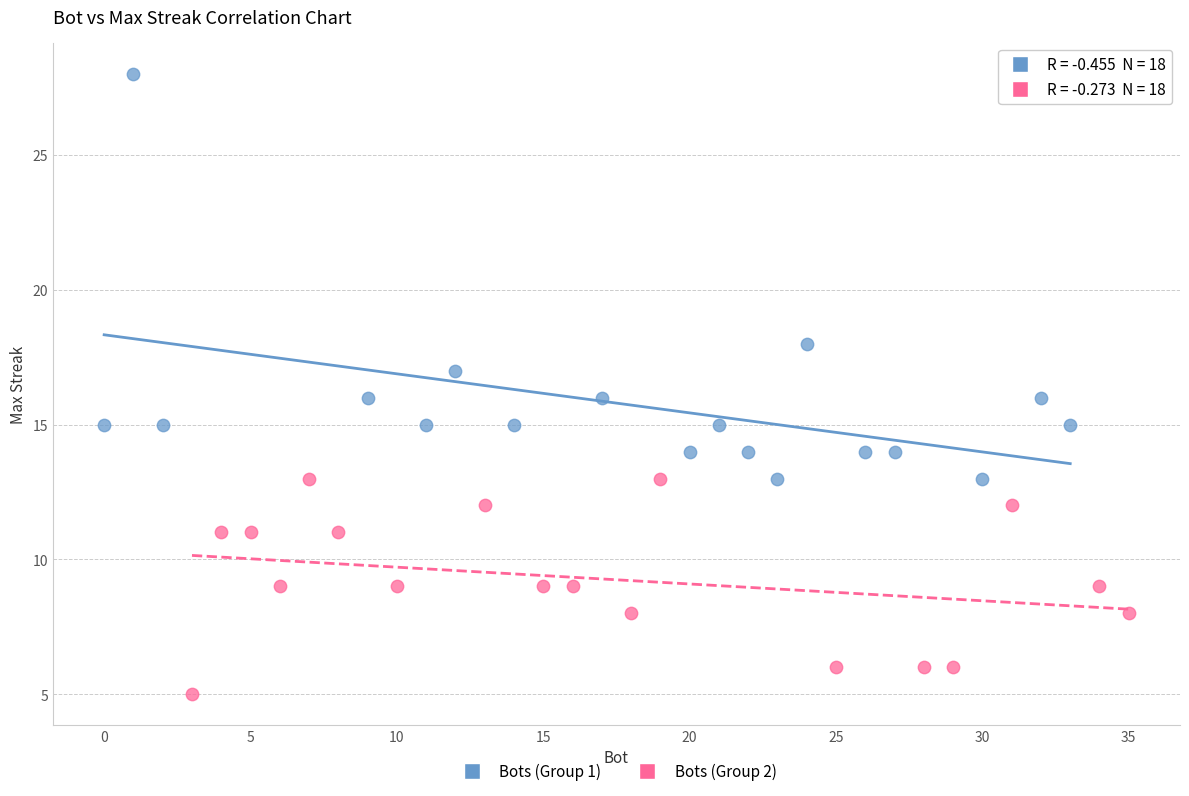

Which series has the largest Y range (max minus min)?

Bots (Group 1)